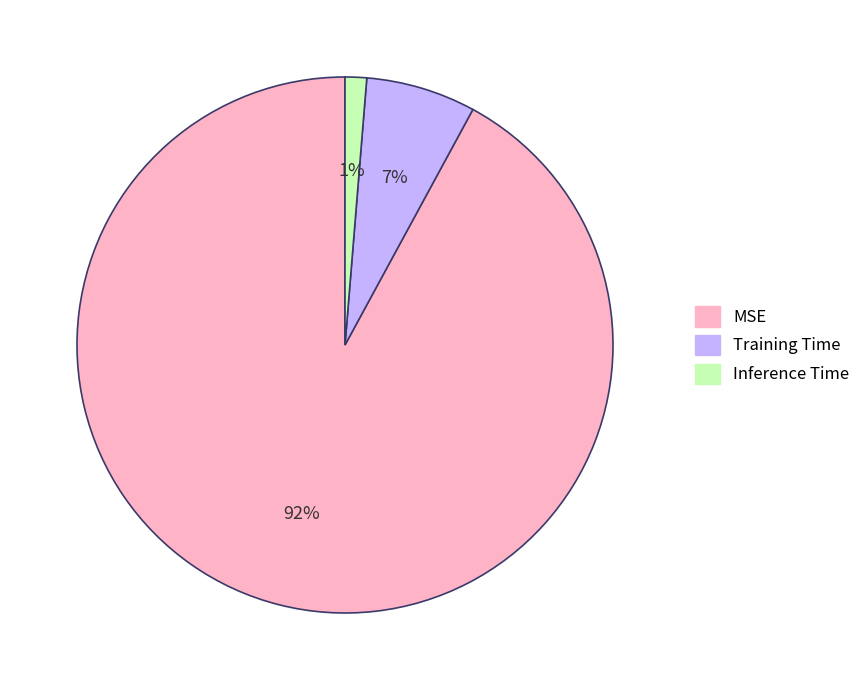

True or false: Inference Time accounts for 1% of the total.

True